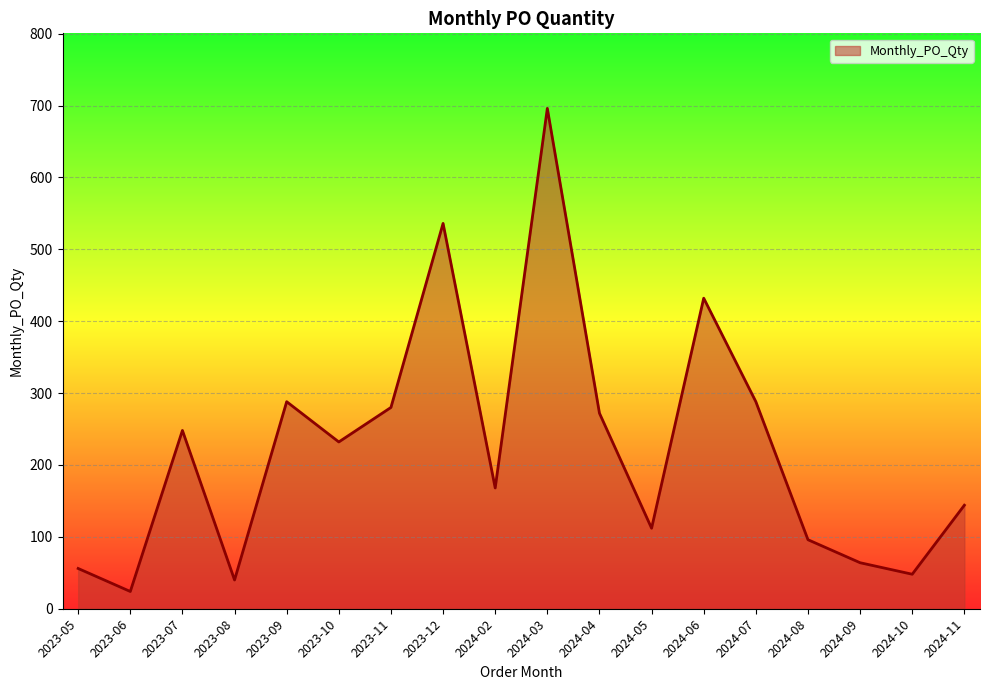

How many series are shown in this chart?

1